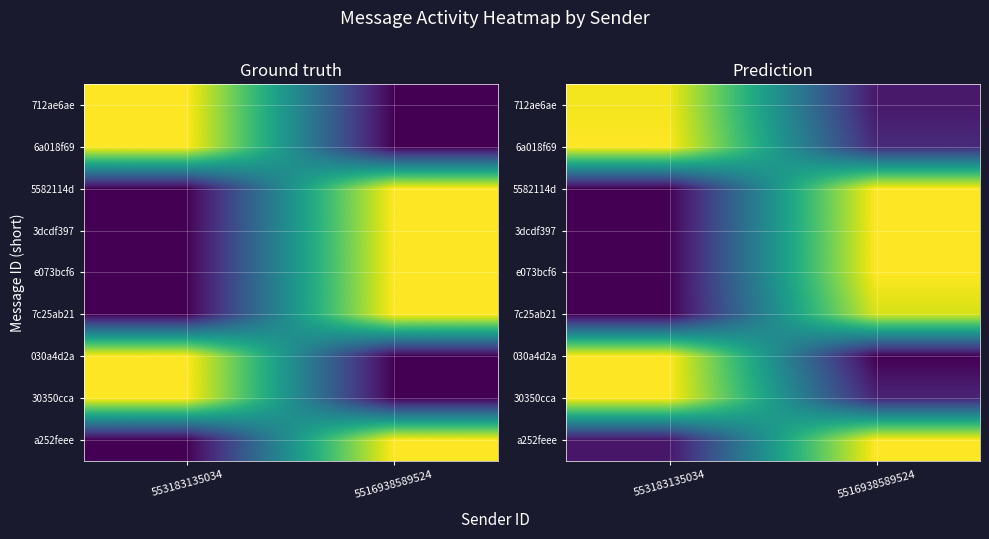

Which has a higher value, 553183135034 or 5516938589524?

553183135034